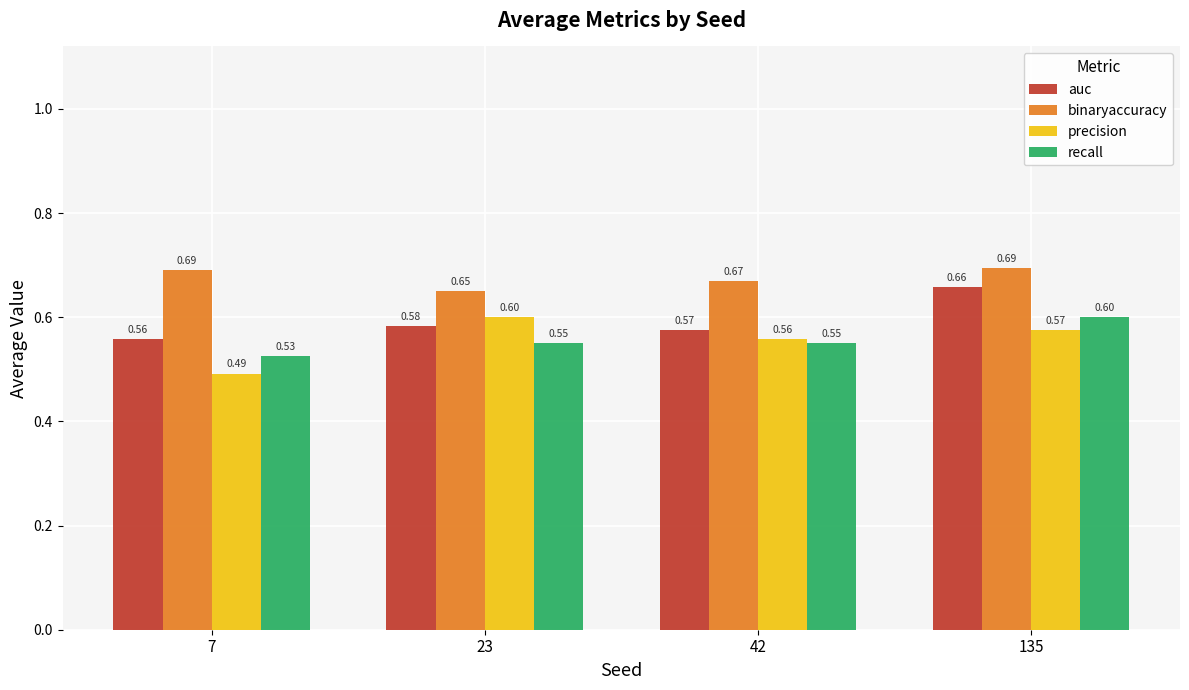

What is the total value across all series at 7?

2.3